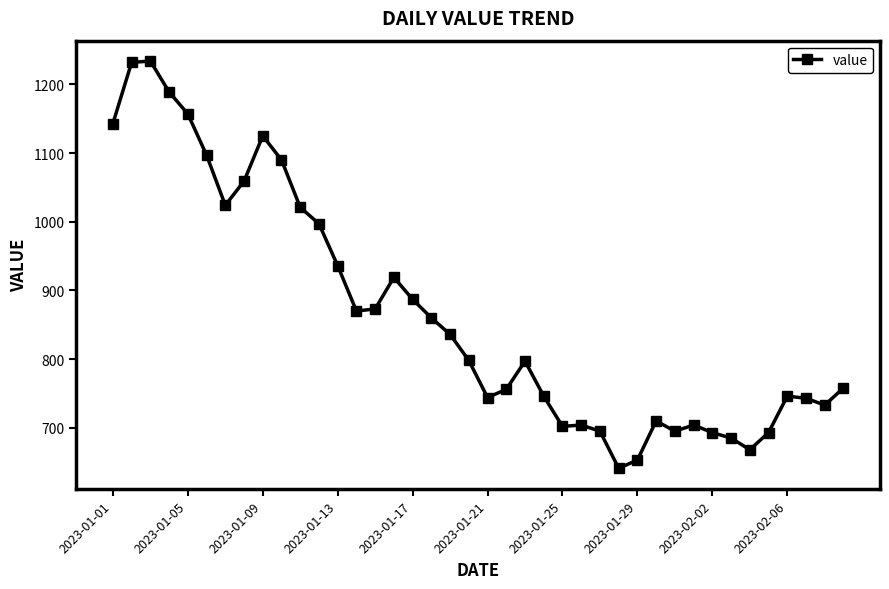

True or false: the data has more than 1 interior local peaks.

True